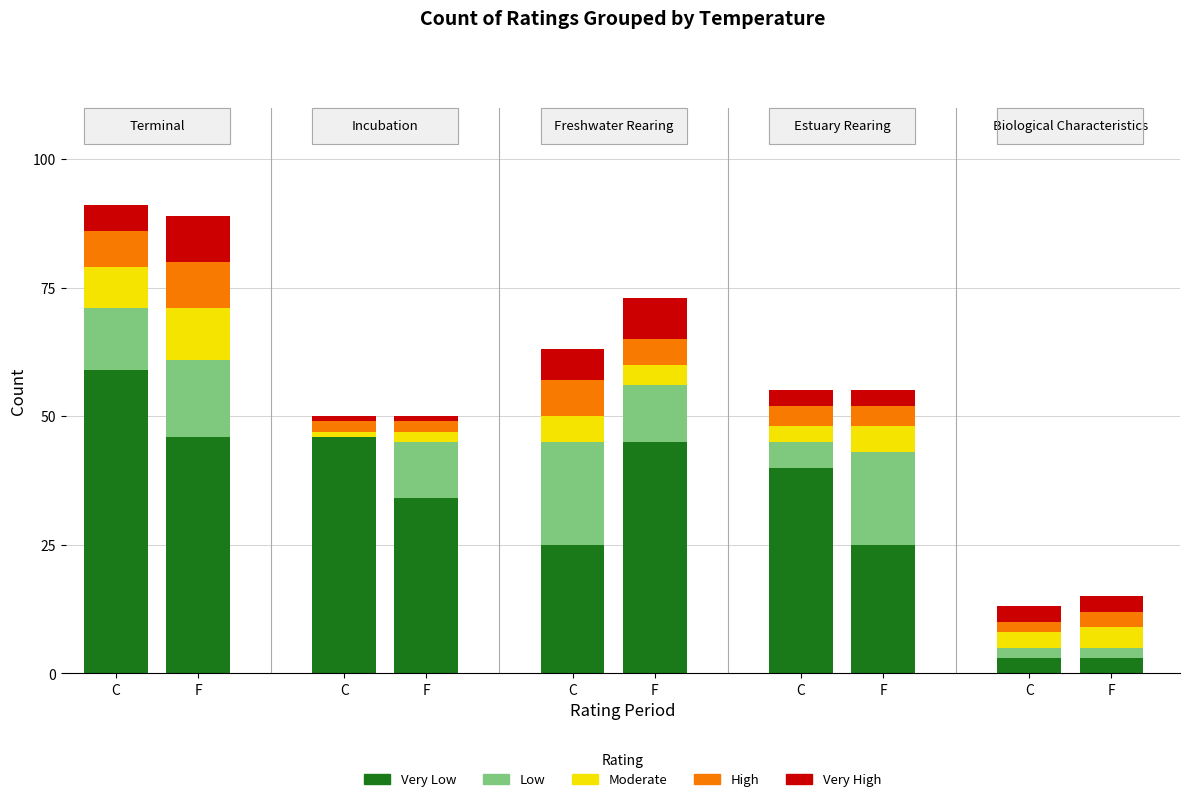

Count the High values in the range 3 to 7.

3